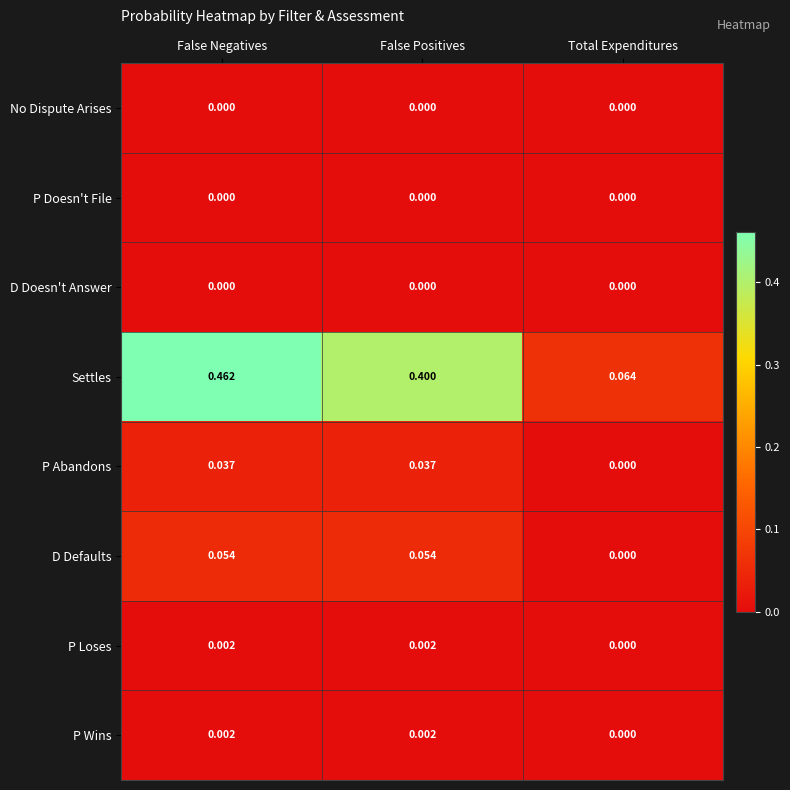

Which category has the lowest value in the D Defaults series?

Total Expenditures